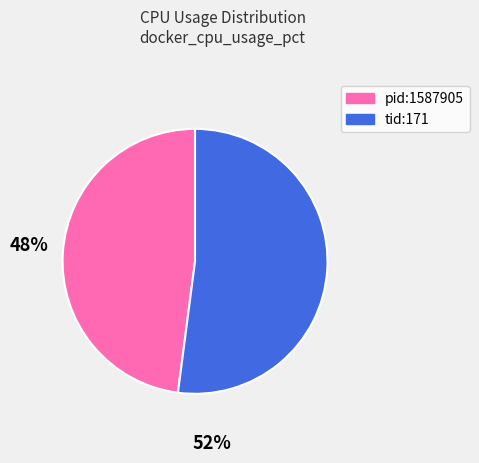

Count the number of slices in the pie.

2